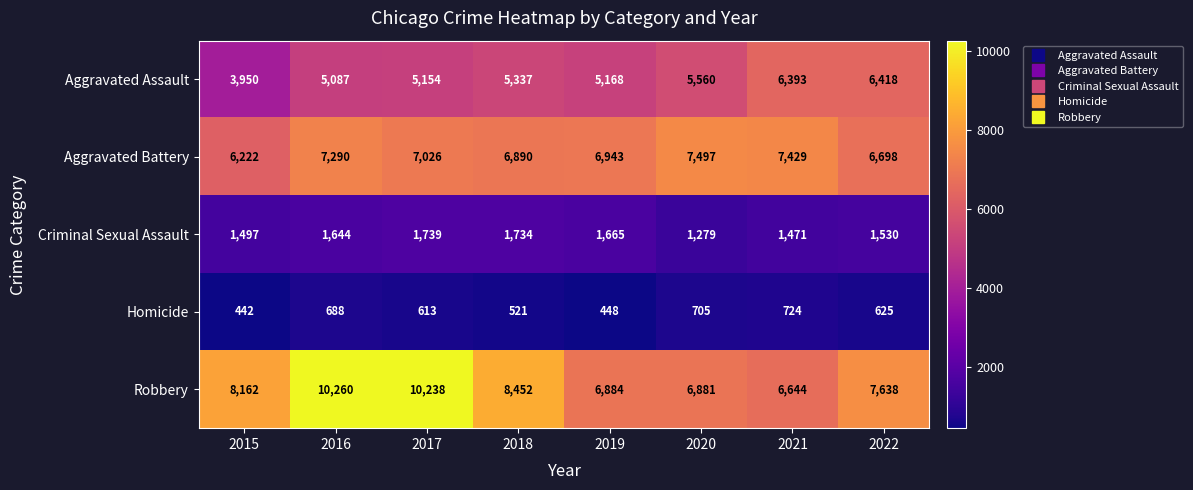

At which category is the sum across all series the highest?

2016